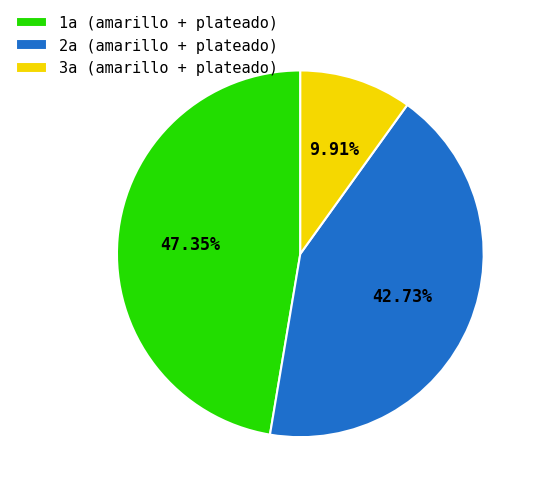

How many slices are in this pie chart?

3